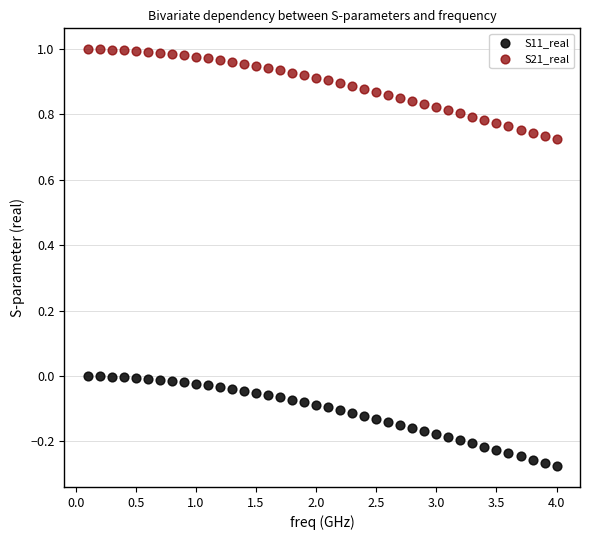

Which series has the widest spread of Y values?

S21_real